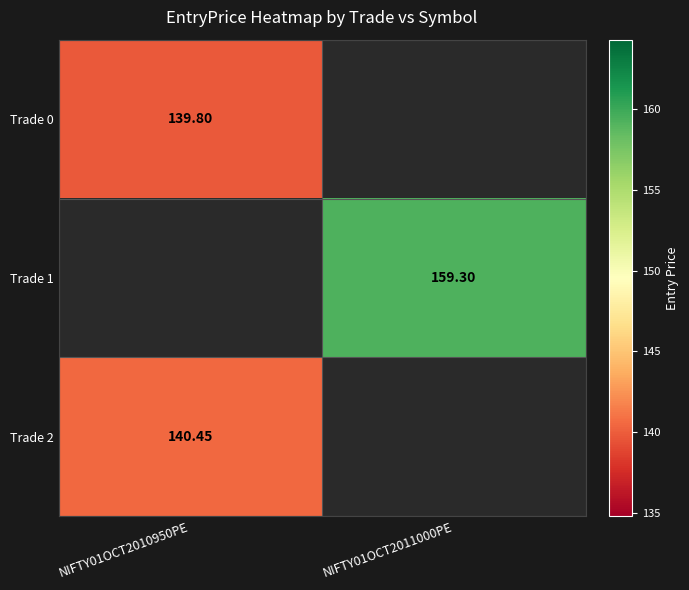

Is it true that Trade 1 equals 85.6 at NIFTY01OCT2011000PE?

False